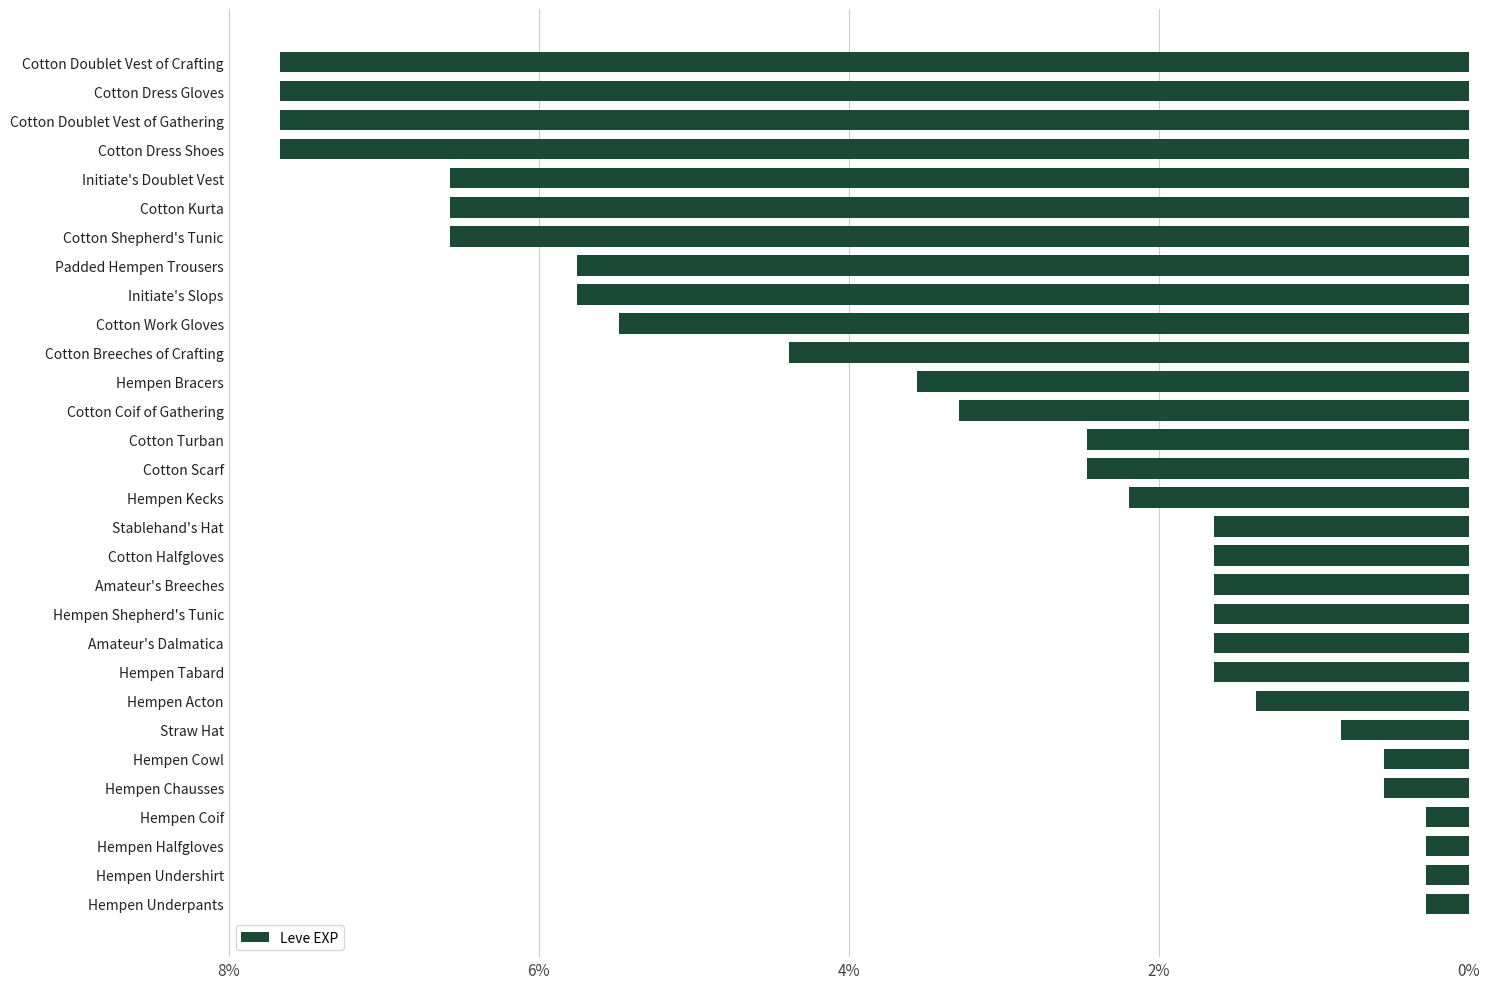

Reading top to bottom, extract all data points from this chart.

Cotton Doublet Vest of Crafting=7.7	Cotton Dress Gloves=7.7	Cotton Doublet Vest of Gathering=7.7	Cotton Dress Shoes=7.7	Initiate's Doublet Vest=6.6	Cotton Kurta=6.6	Cotton Shepherd's Tunic=6.6	Padded Hempen Trousers=5.8	Initiate's Slops=5.8	Cotton Work Gloves=5.5	Cotton Breeches of Crafting=4.4	Hempen Bracers=3.6	Cotton Coif of Gathering=3.3	Cotton Turban=2.5	Cotton Scarf=2.5	Hempen Kecks=2.2	Stablehand's Hat=1.6	Cotton Halfgloves=1.6	Amateur's Breeches=1.6	Hempen Shepherd's Tunic=1.6	Amateur's Dalmatica=1.6	Hempen Tabard=1.6	Hempen Acton=1.4	Straw Hat=0.8	Hempen Cowl=0.5	Hempen Chausses=0.5	Hempen Coif=0.3	Hempen Halfgloves=0.3	Hempen Undershirt=0.3	Hempen Underpants=0.3